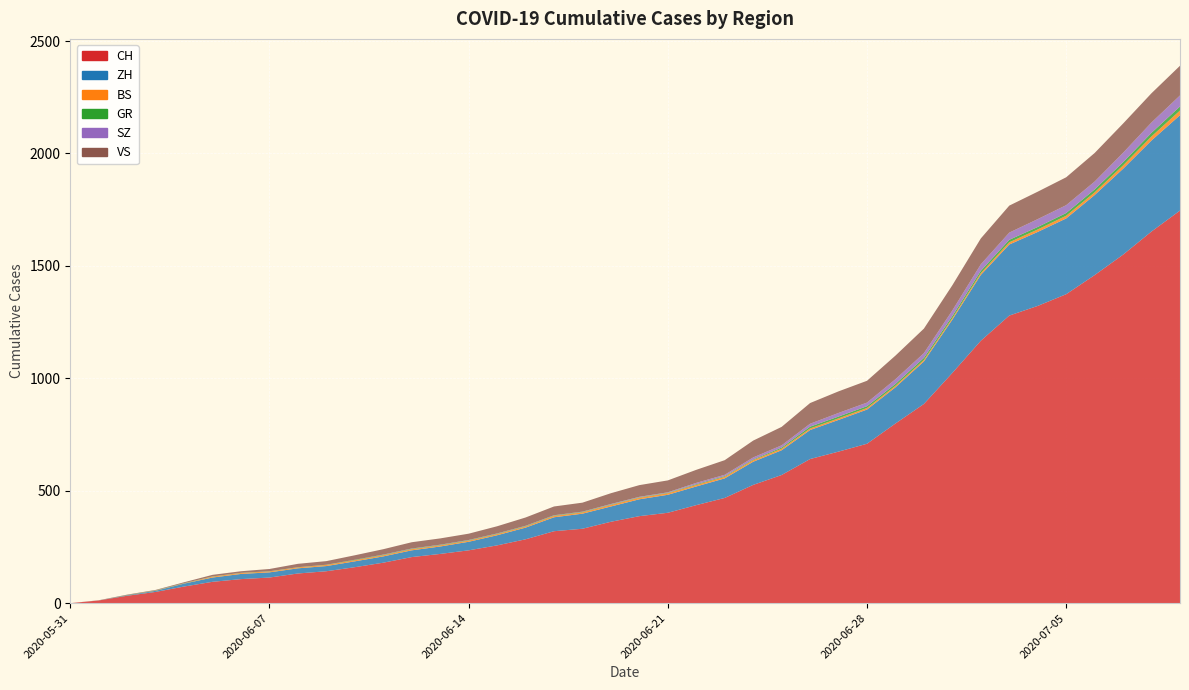

Reading left to right, extract all data points from this chart.

CH: 2020-05-31=0	2020-06-01=12	2020-06-02=33	2020-06-03=50	2020-06-04=74	2020-06-05=95	2020-06-06=107	2020-06-07=114	2020-06-08=132	2020-06-09=142	2020-06-10=160	2020-06-11=180	2020-06-12=205	2020-06-13=219	2020-06-14=235	2020-06-15=257	2020-06-16=284	2020-06-17=320	2020-06-18=331	2020-06-19=362	2020-06-20=387	2020-06-21=402	2020-06-22=436	2020-06-23=468	2020-06-24=526	2020-06-25=570	2020-06-26=641	2020-06-27=674	2020-06-28=709	2020-06-29=799	2020-06-30=886	2020-07-01=1024	2020-07-02=1167	2020-07-03=1279	2020-07-04=1322	2020-07-05=1374	2020-07-06=1459	2020-07-07=1550	2020-07-08=1653	2020-07-09=1746
ZH: 2020-05-31=0	2020-06-01=0	2020-06-02=2	2020-06-03=5	2020-06-04=13	2020-06-05=19	2020-06-06=23	2020-06-07=23	2020-06-08=23	2020-06-09=23	2020-06-10=26	2020-06-11=28	2020-06-12=30	2020-06-13=33	2020-06-14=38	2020-06-15=45	2020-06-16=52	2020-06-17=62	2020-06-18=67	2020-06-19=68	2020-06-20=75	2020-06-21=80	2020-06-22=83	2020-06-23=87	2020-06-24=103	2020-06-25=110	2020-06-26=129	2020-06-27=141	2020-06-28=152	2020-06-29=161	2020-06-30=189	2020-07-01=237	2020-07-02=293	2020-07-03=316	2020-07-04=329	2020-07-05=337	2020-07-06=356	2020-07-07=382	2020-07-08=405	2020-07-09=424
BS: 2020-05-31=0	2020-06-01=0	2020-06-02=0	2020-06-03=1	2020-06-04=1	2020-06-05=4	2020-06-06=4	2020-06-07=4	2020-06-08=4	2020-06-09=5	2020-06-10=5	2020-06-11=5	2020-06-12=5	2020-06-13=5	2020-06-14=5	2020-06-15=5	2020-06-16=5	2020-06-17=6	2020-06-18=6	2020-06-19=7	2020-06-20=7	2020-06-21=7	2020-06-22=7	2020-06-23=7	2020-06-24=7	2020-06-25=7	2020-06-26=7	2020-06-27=7	2020-06-28=7	2020-06-29=7	2020-06-30=7	2020-07-01=7	2020-07-02=8	2020-07-03=10	2020-07-04=11	2020-07-05=12	2020-07-06=12	2020-07-07=15	2020-07-08=18	2020-07-09=21
GR: 2020-05-31=0	2020-06-01=0	2020-06-02=1	2020-06-03=1	2020-06-04=1	2020-06-05=1	2020-06-06=1	2020-06-07=1	2020-06-08=1	2020-06-09=1	2020-06-10=2	2020-06-11=2	2020-06-12=2	2020-06-13=2	2020-06-14=2	2020-06-15=2	2020-06-16=2	2020-06-17=2	2020-06-18=2	2020-06-19=2	2020-06-20=2	2020-06-21=2	2020-06-22=3	2020-06-23=3	2020-06-24=3	2020-06-25=5	2020-06-26=8	2020-06-27=8	2020-06-28=8	2020-06-29=8	2020-06-30=9	2020-07-01=9	2020-07-02=10	2020-07-03=11	2020-07-04=11	2020-07-05=12	2020-07-06=13	2020-07-07=14	2020-07-08=16	2020-07-09=18
SZ: 2020-05-31=0	2020-06-01=0	2020-06-02=0	2020-06-03=0	2020-06-04=0	2020-06-05=0	2020-06-06=0	2020-06-07=0	2020-06-08=0	2020-06-09=0	2020-06-10=0	2020-06-11=1	2020-06-12=1	2020-06-13=1	2020-06-14=1	2020-06-15=1	2020-06-16=1	2020-06-17=1	2020-06-18=1	2020-06-19=2	2020-06-20=2	2020-06-21=2	2020-06-22=6	2020-06-23=6	2020-06-24=9	2020-06-25=10	2020-06-26=13	2020-06-27=16	2020-06-28=16	2020-06-29=21	2020-06-30=21	2020-07-01=25	2020-07-02=29	2020-07-03=32	2020-07-04=35	2020-07-05=35	2020-07-06=35	2020-07-07=42	2020-07-08=46	2020-07-09=49
VS: 2020-05-31=0	2020-06-01=1	2020-06-02=2	2020-06-03=2	2020-06-04=4	2020-06-05=7	2020-06-06=7	2020-06-07=10	2020-06-08=15	2020-06-09=16	2020-06-10=20	2020-06-11=24	2020-06-12=28	2020-06-13=28	2020-06-14=28	2020-06-15=32	2020-06-16=37	2020-06-17=39	2020-06-18=40	2020-06-19=48	2020-06-20=52	2020-06-21=53	2020-06-22=58	2020-06-23=65	2020-06-24=75	2020-06-25=82	2020-06-26=92	2020-06-27=96	2020-06-28=97	2020-06-29=105	2020-06-30=109	2020-07-01=112	2020-07-02=115	2020-07-03=120	2020-07-04=122	2020-07-05=124	2020-07-06=127	2020-07-07=130	2020-07-08=130	2020-07-09=132